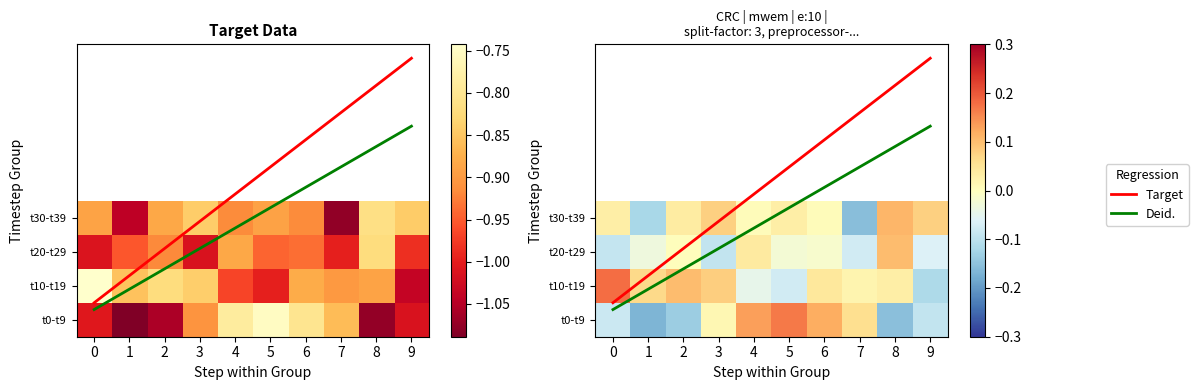

What is the average value of the 3 series?

-0.9